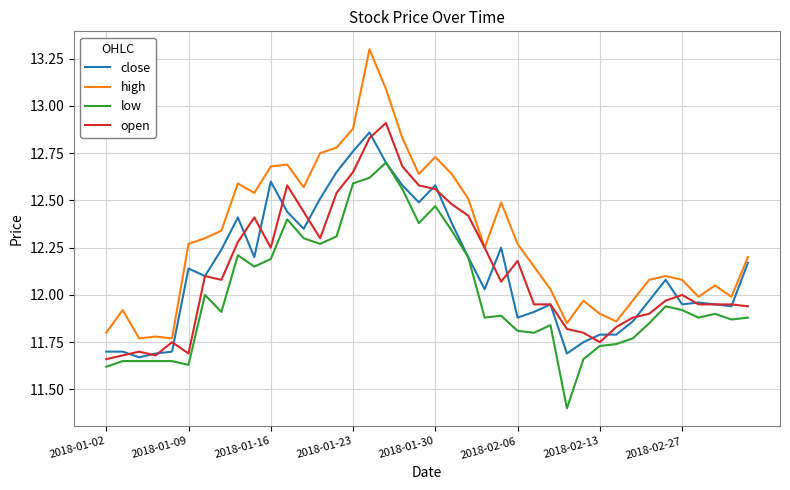

True or false: low and high intersect in this chart.

False